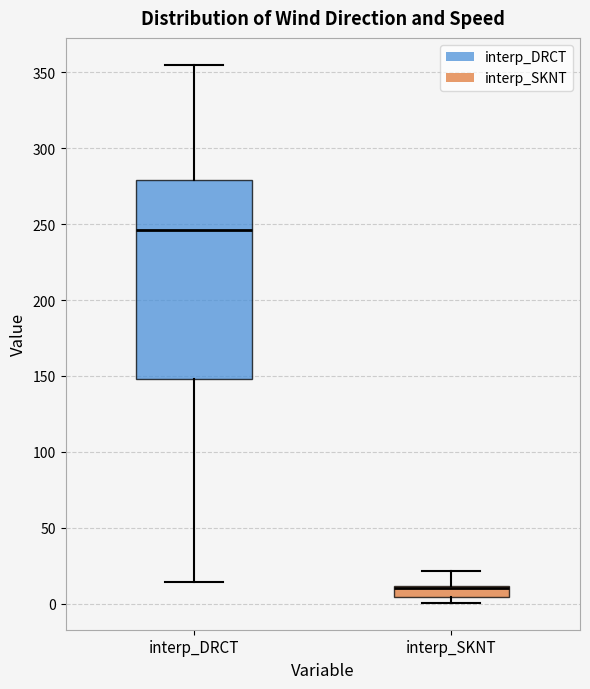

Reading left to right, transcribe this box plot: for each box, give where its median line is, the range the box spans, and where its two whiskers end, as read against the y-axis. The values are not printed on the chart, so give them approximately, as read against the axis.

interp_DRCT: median 245, box 150 to 280, whiskers 15 to 355
interp_SKNT: median 10 (just below the box's upper edge), box 5 to 10, whiskers 0 to 20